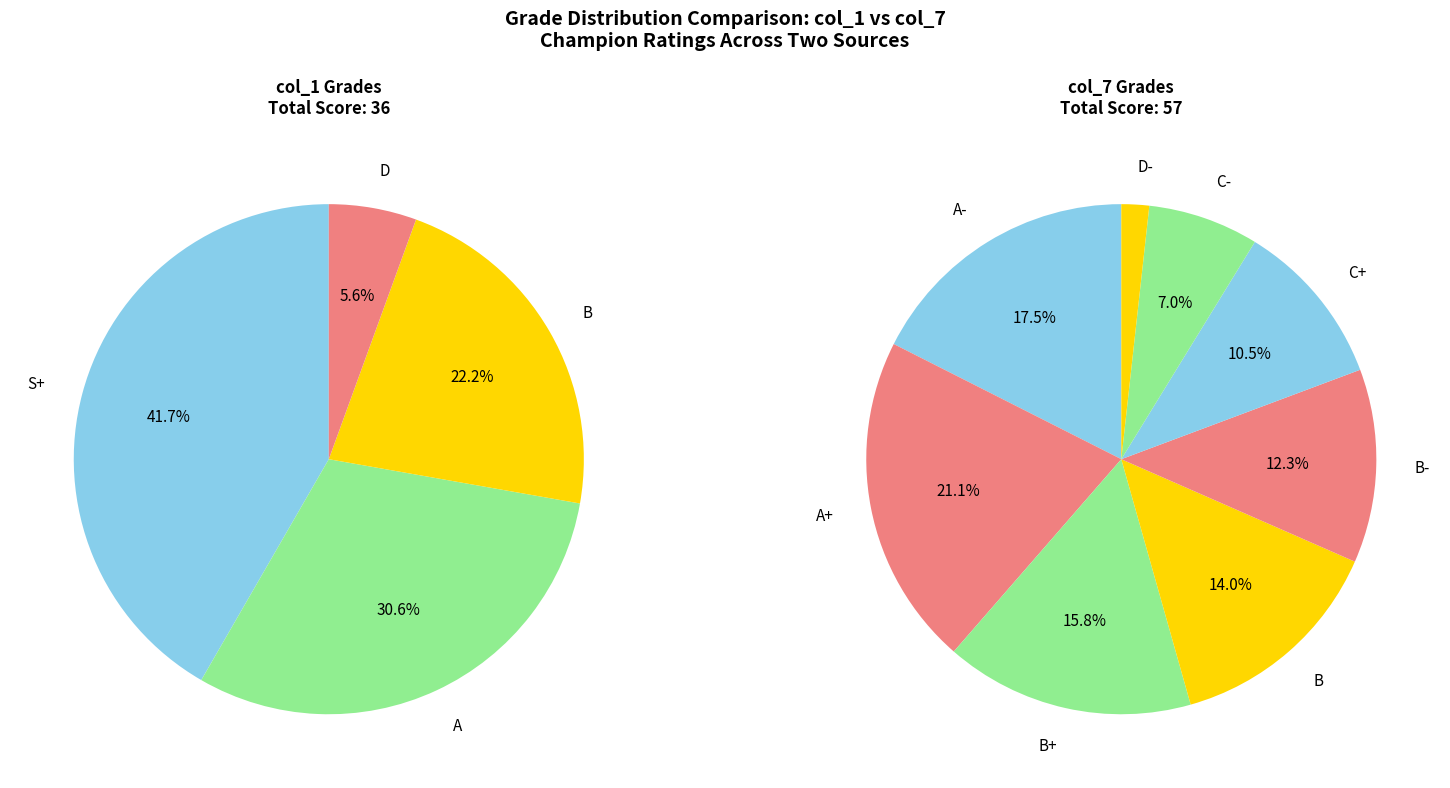

Does D- represent more than half of the total?

No